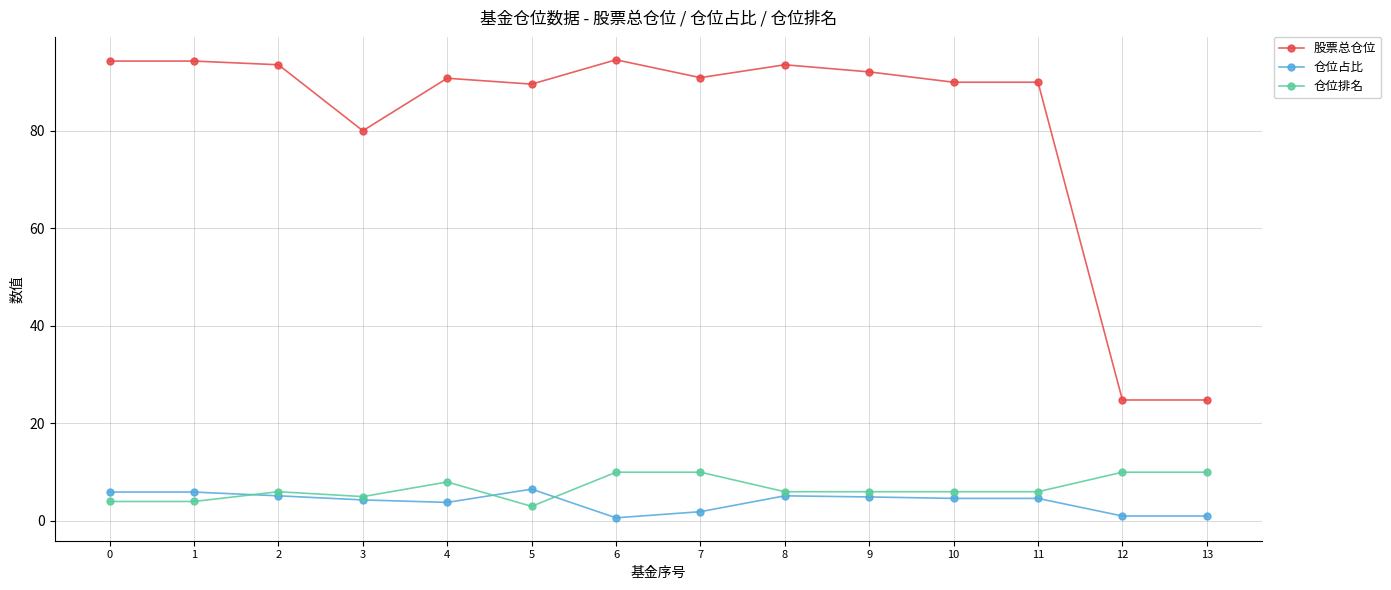

At which label is 股票总仓位 closest to 59?

3